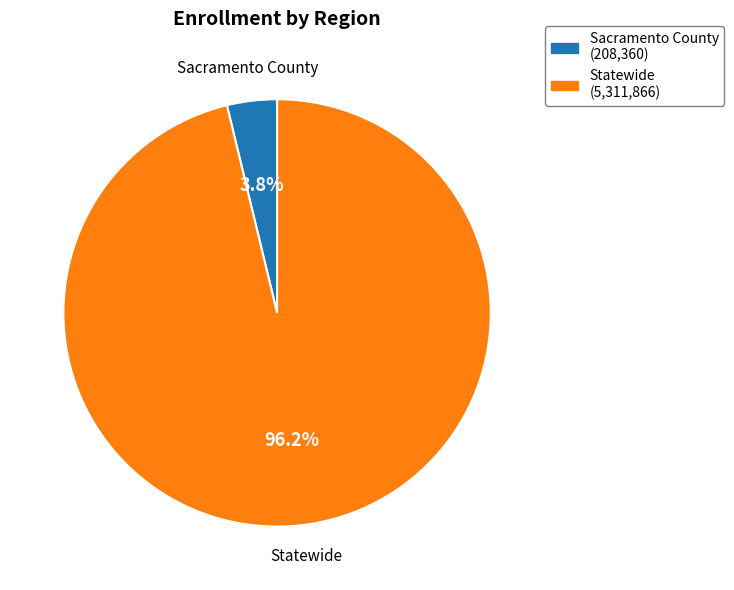

Which has a higher value, Statewide or Sacramento County?

Statewide